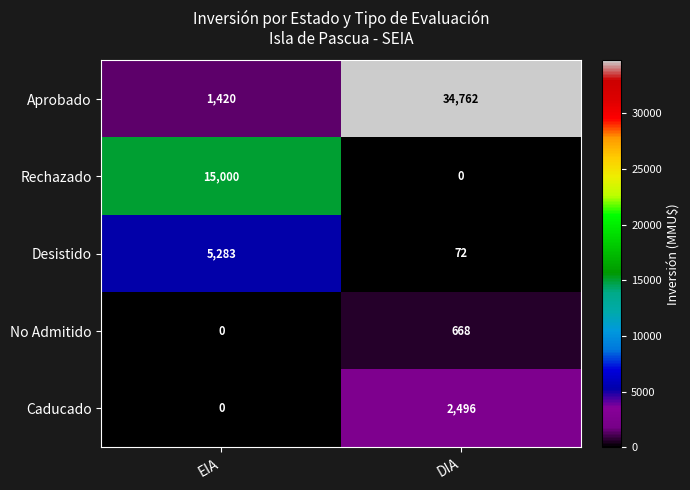

Which series changed the most between EIA and DIA?

Aprobado